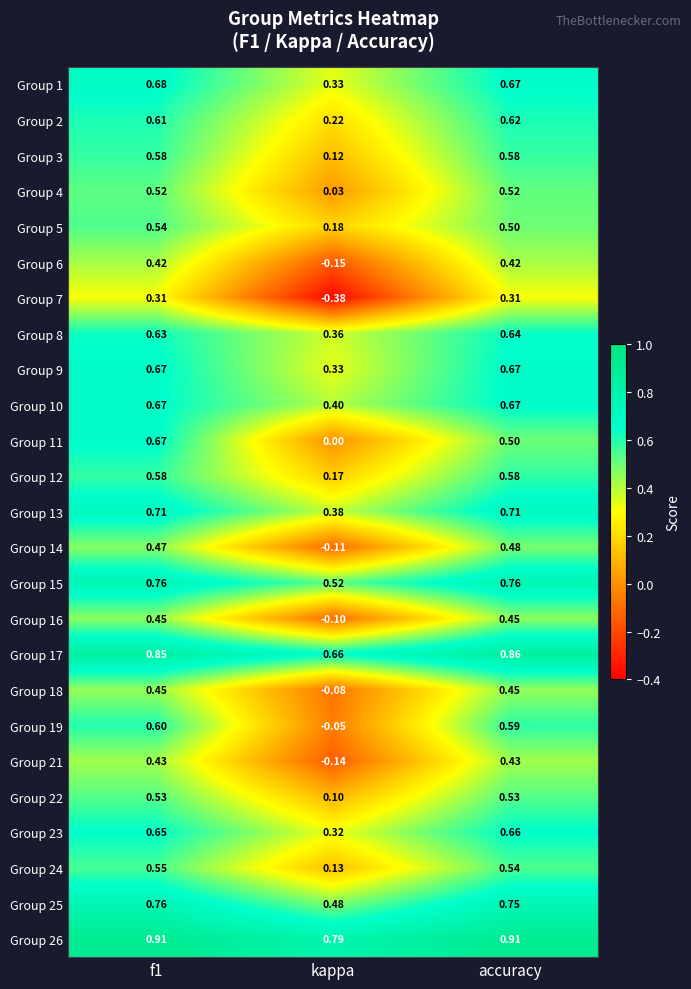

Is the value of Group 10 at accuracy greater than the value of Group 26 at accuracy?

No